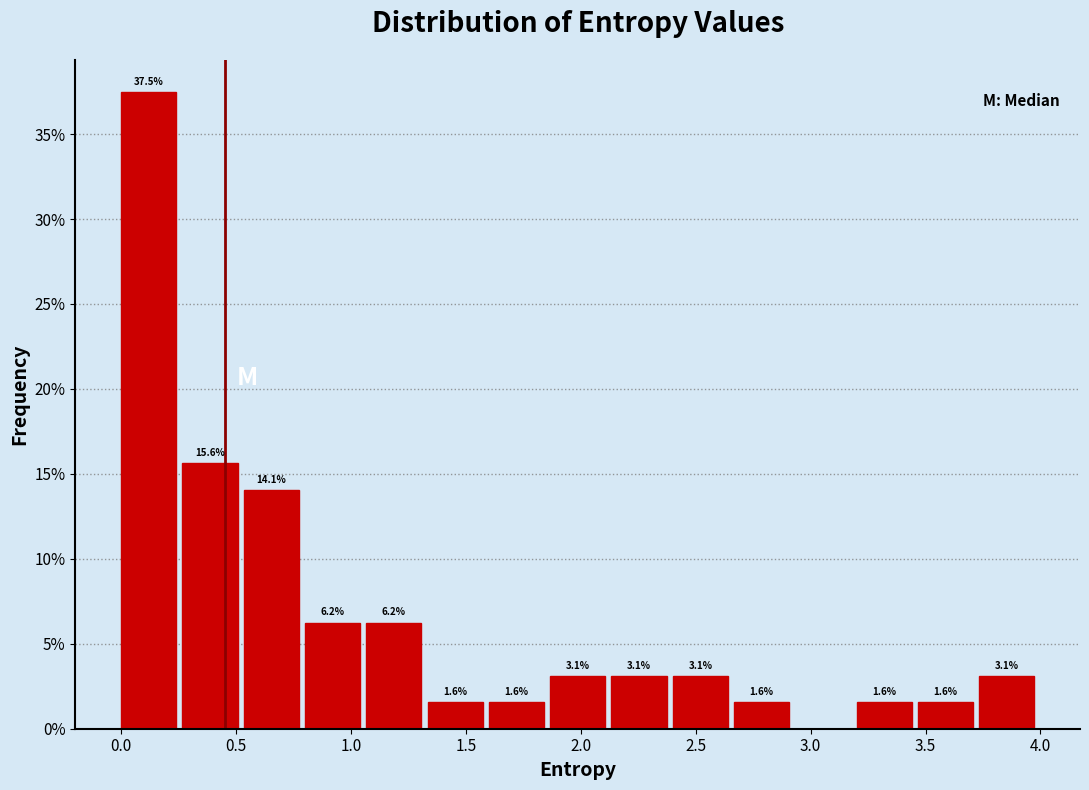

Which range on the x-axis has the tallest bar?

0.00 to 0.25